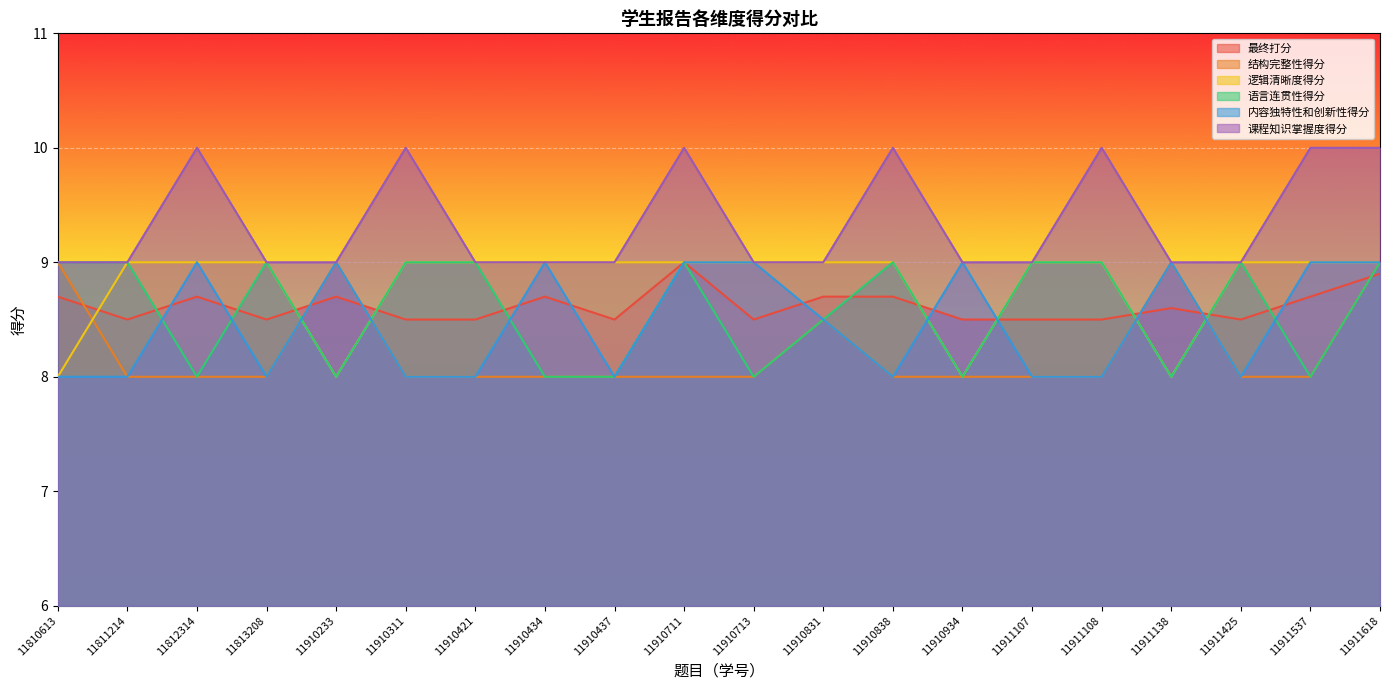

What is the difference between the 逻辑清晰度得分 values at 11810613 and 11910831?

1.0